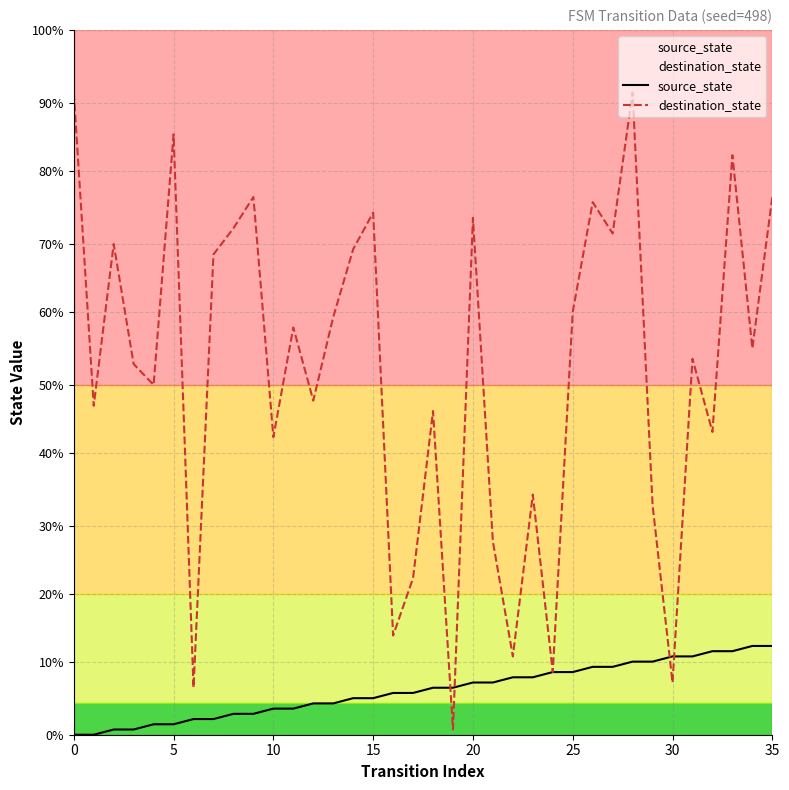

Is it true that source_state equals 1 at 30?

False